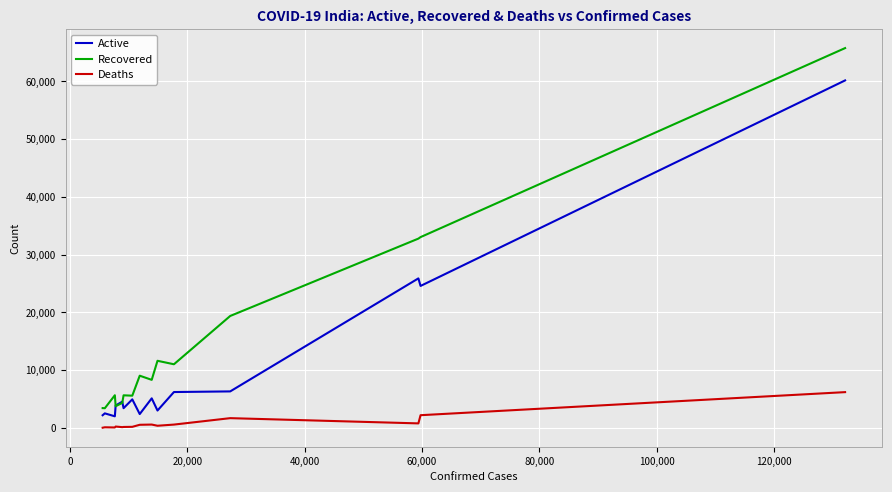

Which series has the largest total across all categories?

Recovered